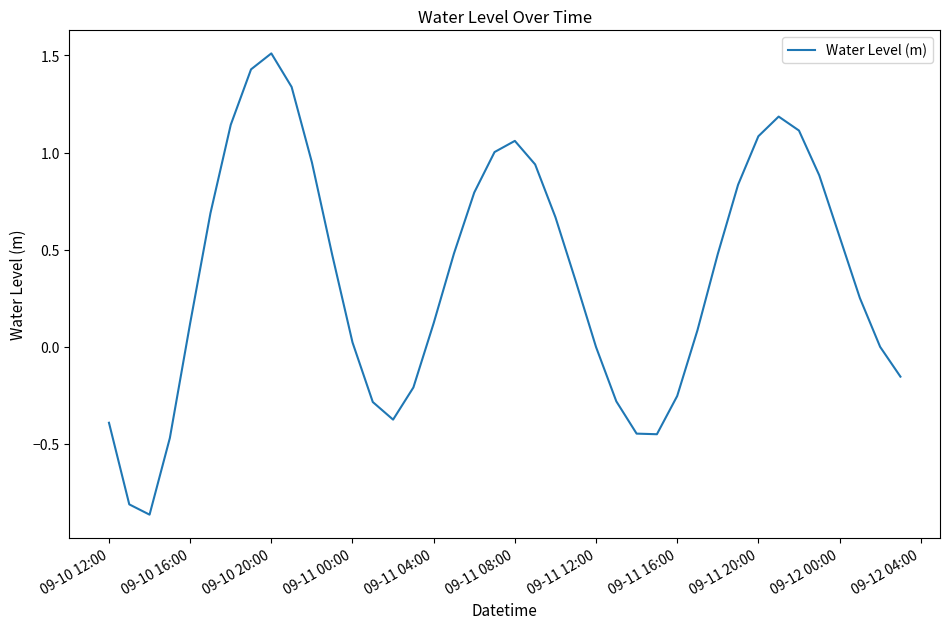

What is the difference between the maximum and minimum values?

2.4